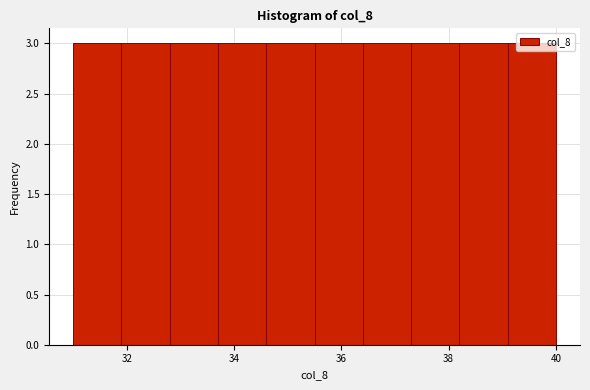

What is the height of the bar covering 33.7 to 34.6 on the x-axis? Neither the bar edges nor the heights are printed on the chart, so give them approximately, as read against the axes.

3